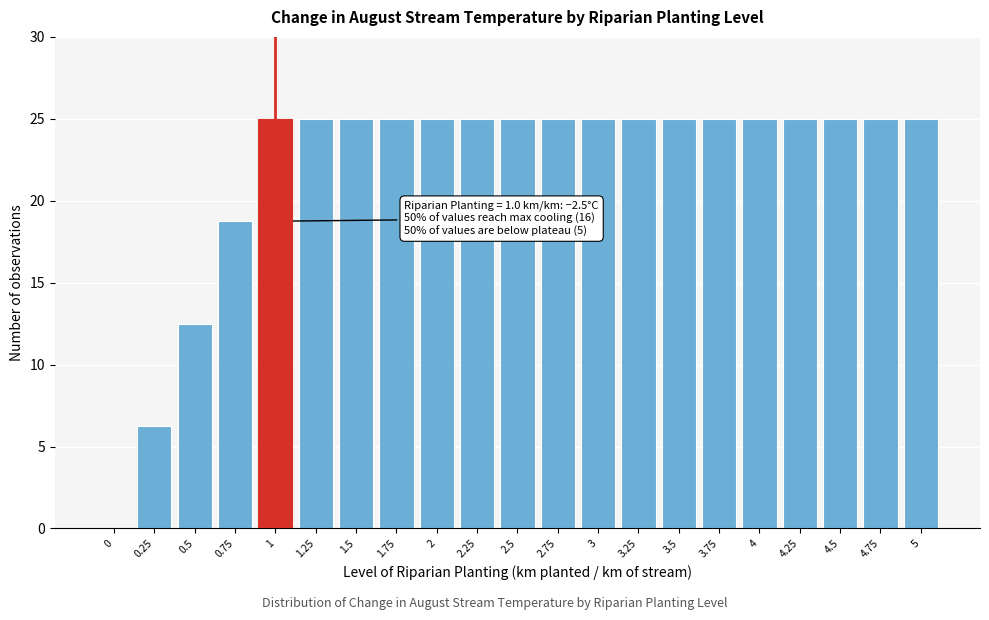

What is the change in value from 0 to 4.75?

+25.0